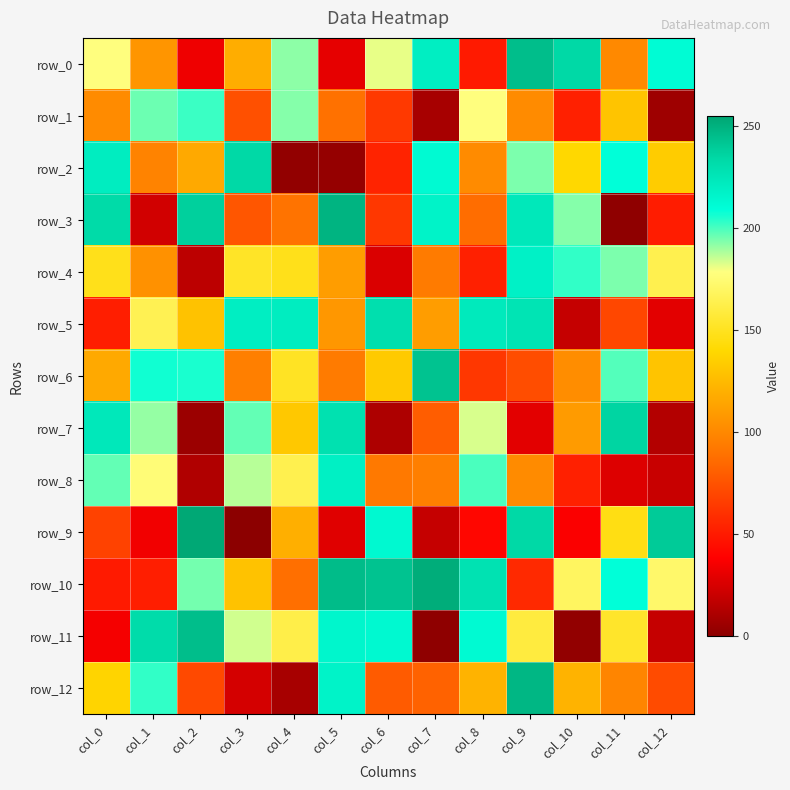

Reading right to left, what are all the values shown in this chart?

row_0: col_12=211	col_11=101	col_10=234	col_9=245	col_8=50	col_7=220	col_6=181	col_5=30	col_4=192	col_3=119	col_2=33	col_1=107	col_0=178
row_1: col_12=6	col_11=130	col_10=53	col_9=102	col_8=178	col_7=9	col_6=64	col_5=89	col_4=193	col_3=74	col_2=202	col_1=196	col_0=102
row_2: col_12=134	col_11=209	col_10=140	col_9=194	col_8=102	col_7=212	col_6=54	col_5=3	col_4=2	col_3=234	col_2=117	col_1=98	col_0=221
row_3: col_12=51	col_11=1	col_10=193	col_9=224	col_8=87	col_7=217	col_6=63	col_5=249	col_4=90	col_3=77	col_2=238	col_1=23	col_0=233
row_4: col_12=164	col_11=194	col_10=203	col_9=218	col_8=53	col_7=94	col_6=26	col_5=111	col_4=148	col_3=152	col_2=16	col_1=105	col_0=148
row_5: col_12=29	col_11=70	col_10=19	col_9=227	col_8=223	col_7=111	col_6=230	col_5=108	col_4=221	col_3=220	col_2=129	col_1=165	col_0=52
row_6: col_12=130	col_11=199	col_10=103	col_9=73	col_8=63	col_7=243	col_6=133	col_5=94	col_4=151	col_3=96	col_2=206	col_1=207	col_0=117
row_7: col_12=13	col_11=236	col_10=110	col_9=29	col_8=183	col_7=80	col_6=11	col_5=229	col_4=132	col_3=197	col_2=5	col_1=191	col_0=224
row_8: col_12=20	col_11=27	col_10=53	col_9=102	col_8=200	col_7=96	col_6=93	col_5=219	col_4=164	col_3=187	col_2=12	col_1=176	col_0=197
row_9: col_12=240	col_11=146	col_10=37	col_9=234	col_8=41	col_7=19	col_6=213	col_5=28	col_4=120	col_3=0	col_2=254	col_1=34	col_0=68
row_10: col_12=172	col_11=209	col_10=169	col_9=57	col_8=228	col_7=252	col_6=243	col_5=246	col_4=88	col_3=129	col_2=195	col_1=52	col_0=50
row_11: col_12=19	col_11=153	col_10=2	col_9=159	col_8=212	col_7=1	col_6=213	col_5=215	col_4=162	col_3=184	col_2=245	col_1=232	col_0=35
row_12: col_12=72	col_11=99	col_10=122	col_9=248	col_8=122	col_7=82	col_6=79	col_5=217	col_4=9	col_3=24	col_2=71	col_1=203	col_0=138